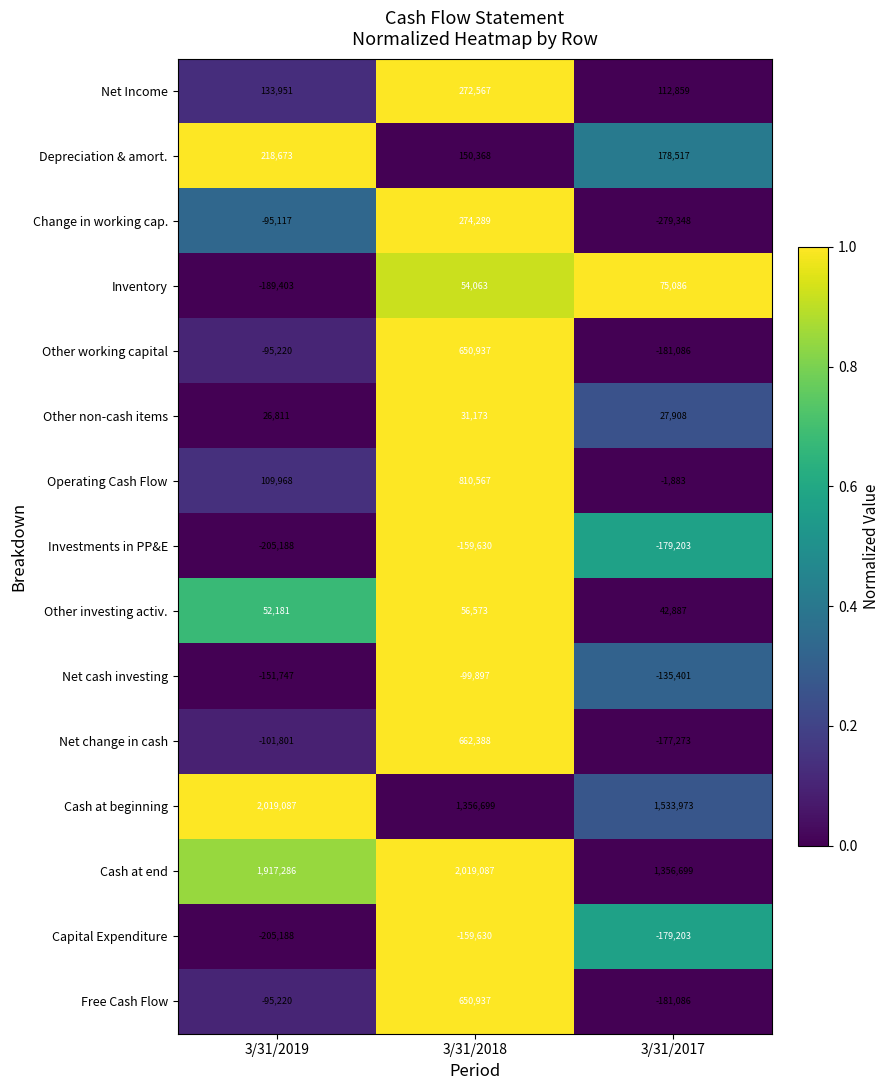

Which series has the largest range (max minus min)?

Net change in cash